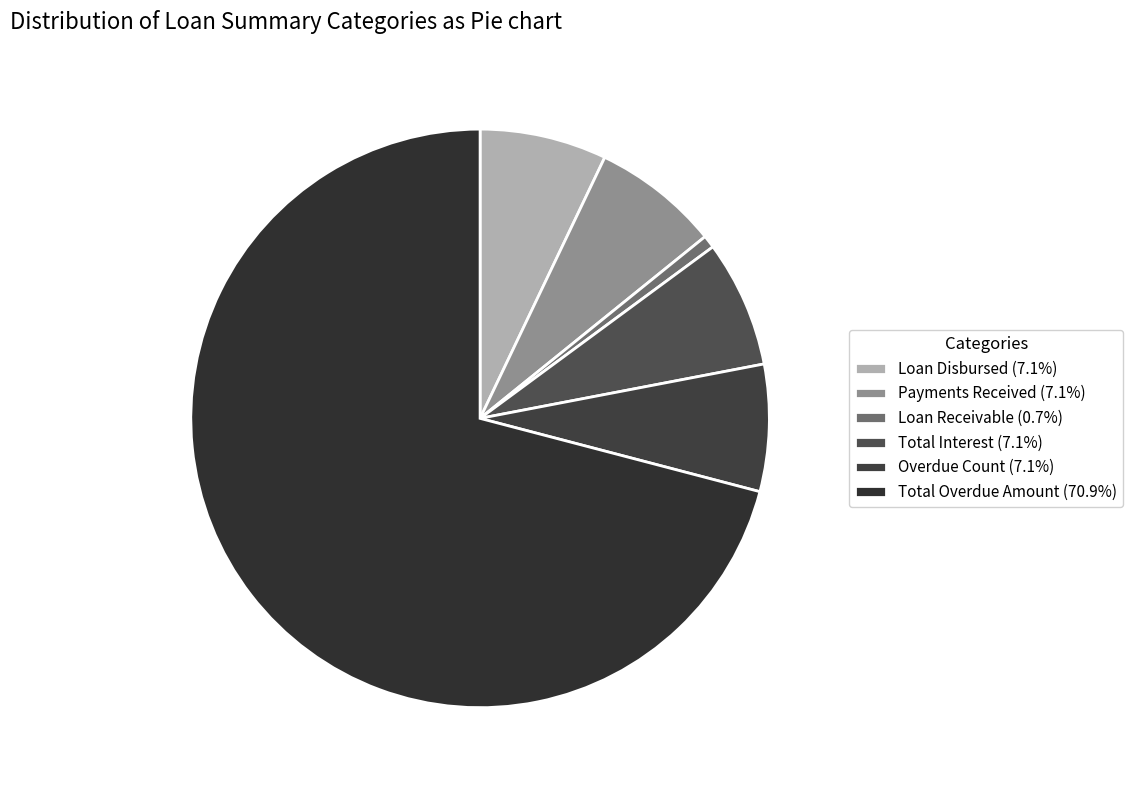

Count the number of slices in the pie.

6